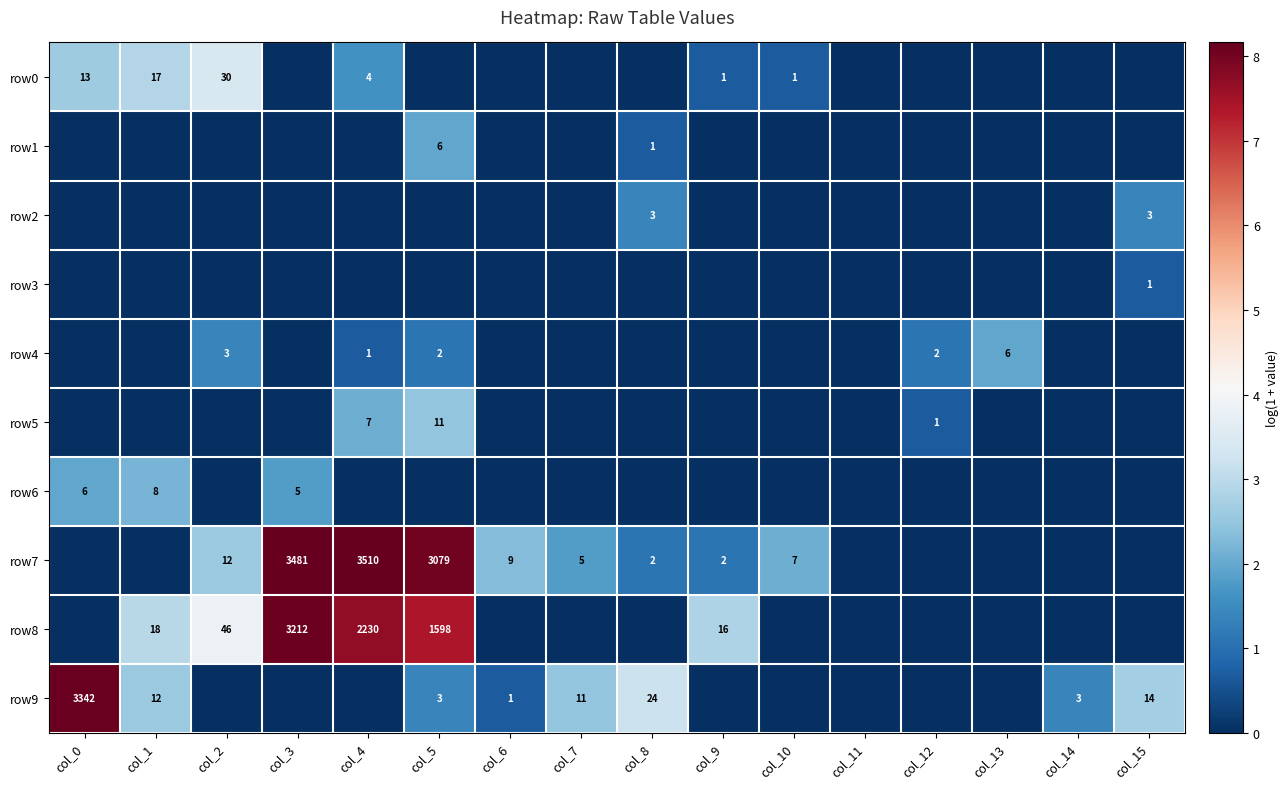

The value of row9 at col_15 is 4.7. True or false?

False